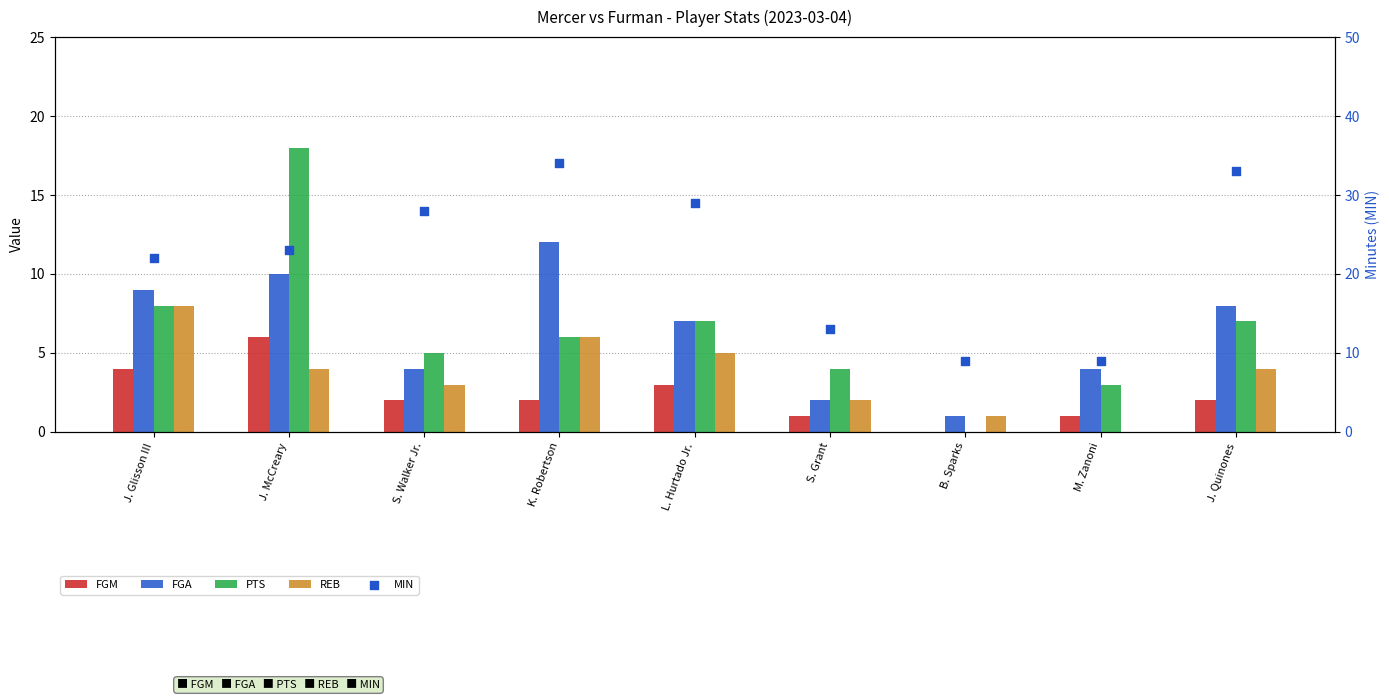

What are all the series names shown in the legend?

FGM, FGA, PTS, REB, MIN